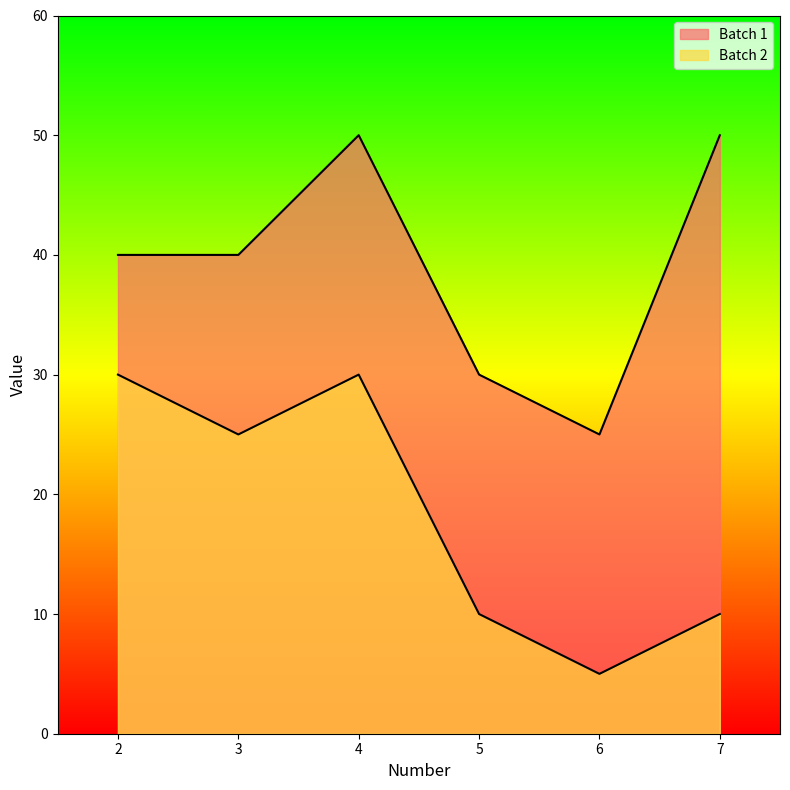

What is the approximate value of Batch 2 at 5, to the nearest 10?

10